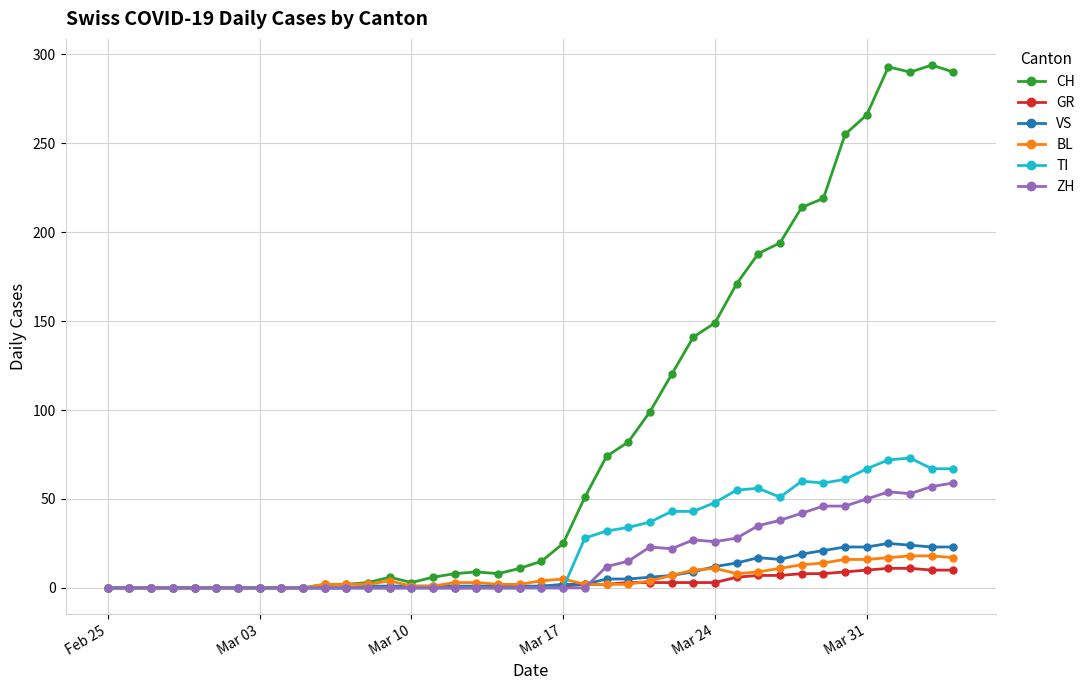

Which series has the largest total across all categories?

CH